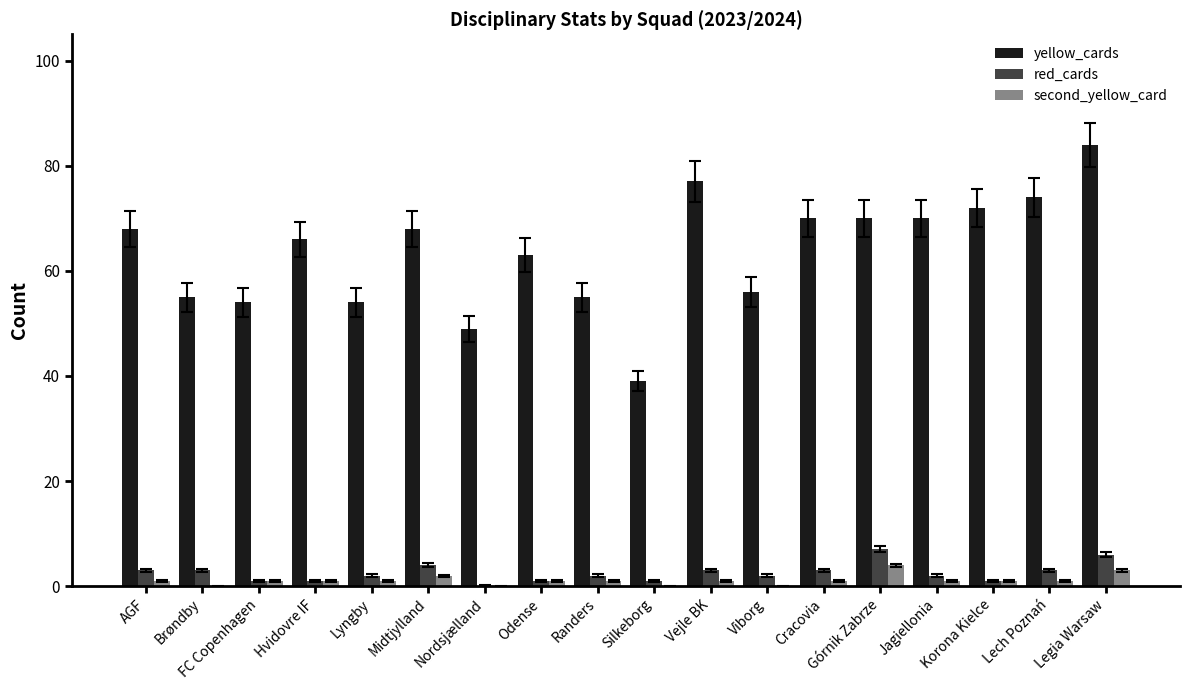

At which category is the sum across all series the highest?

Legia Warsaw